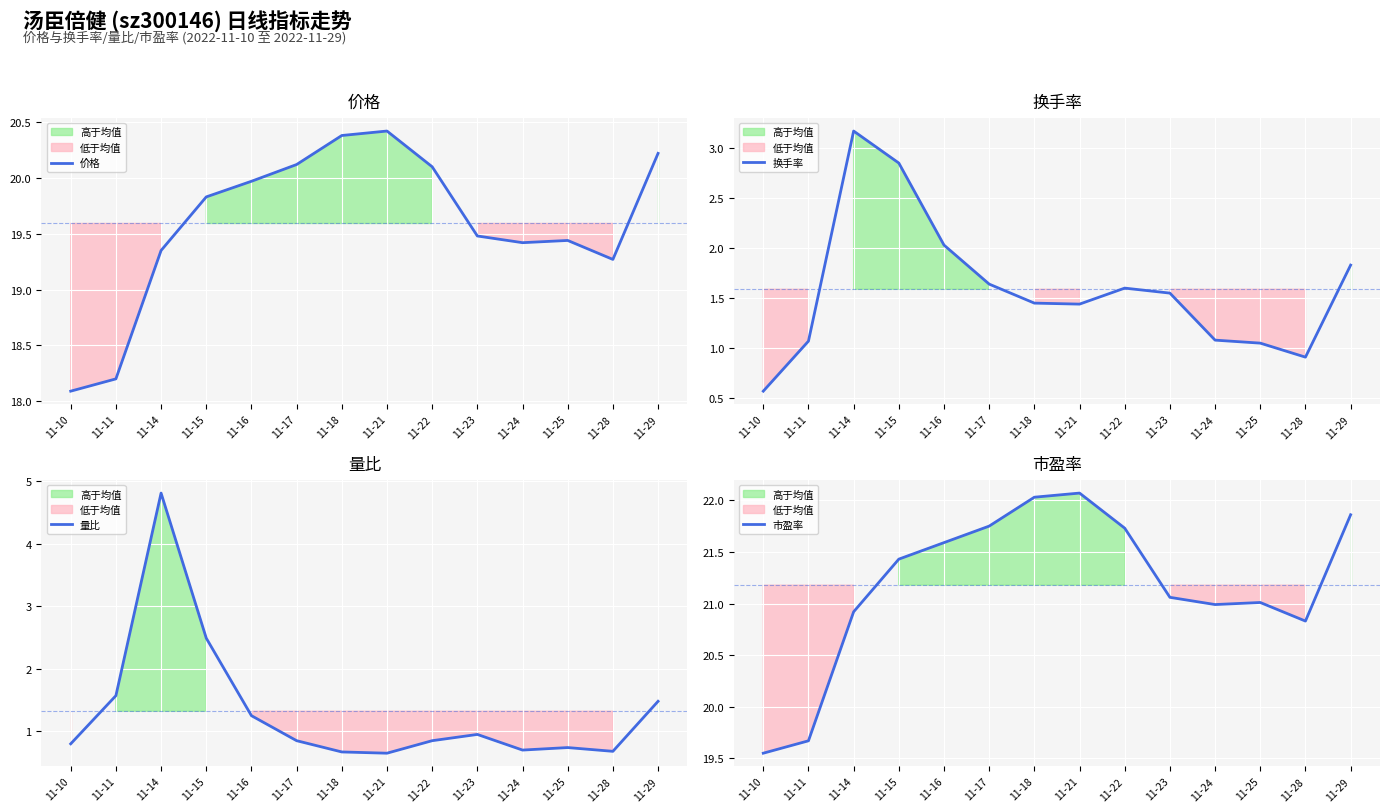

True or false: 市盈率 and 价格 cross at least once.

False